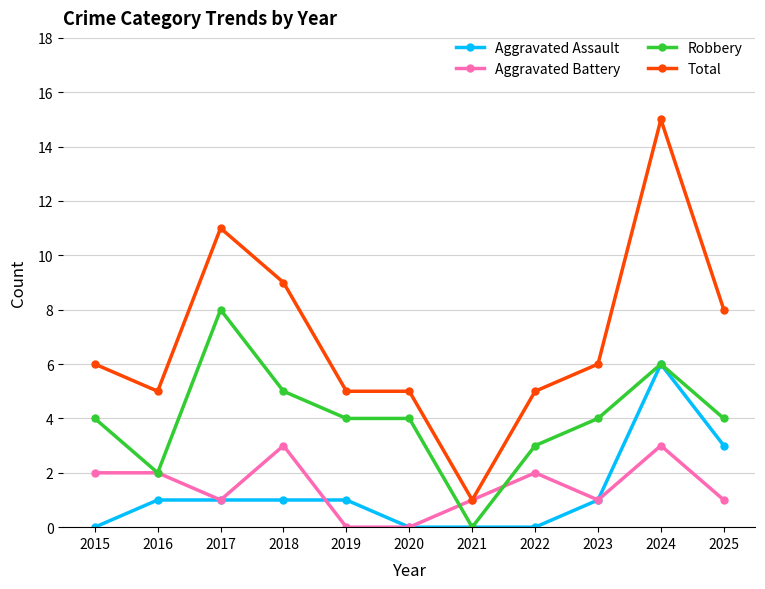

How many lines are shown in the chart?

4